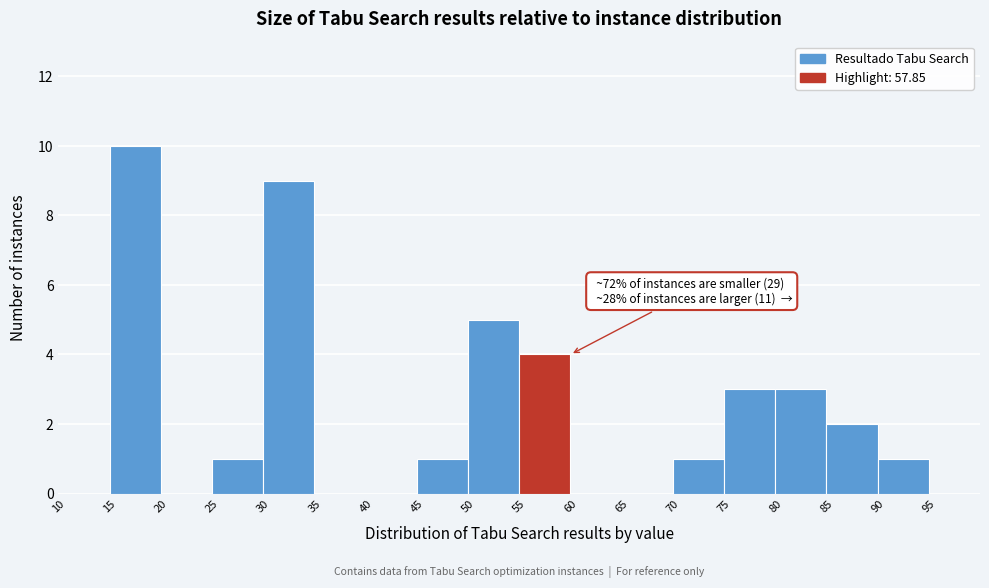

Over which range of the x-axis is the bar tallest?

15 to 20